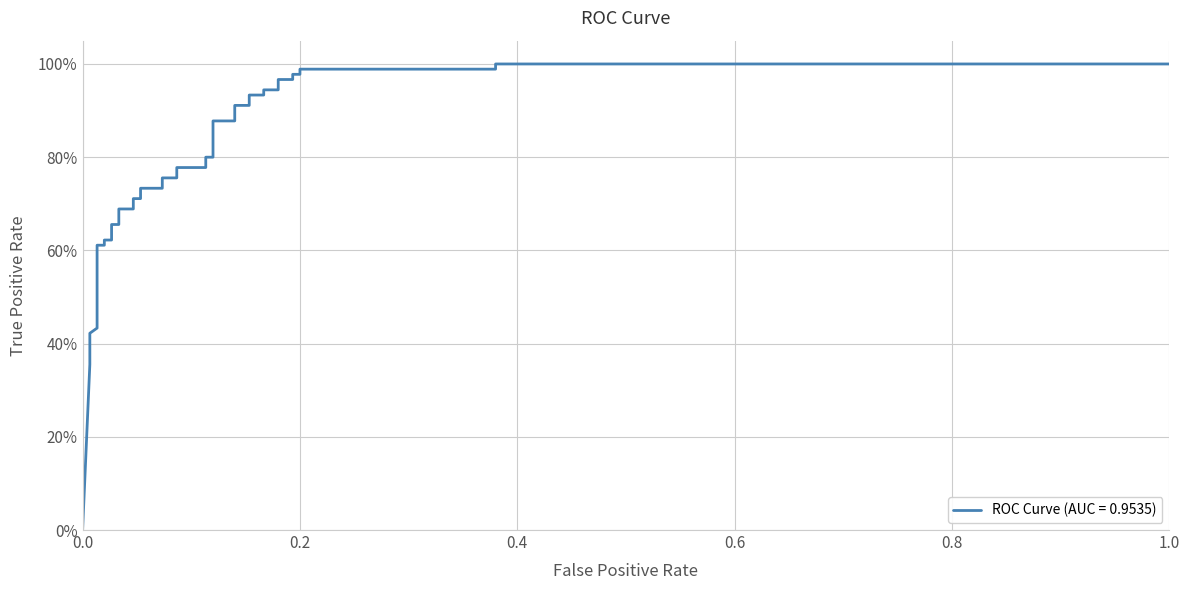

What is the maximum value shown in the chart?

1.0